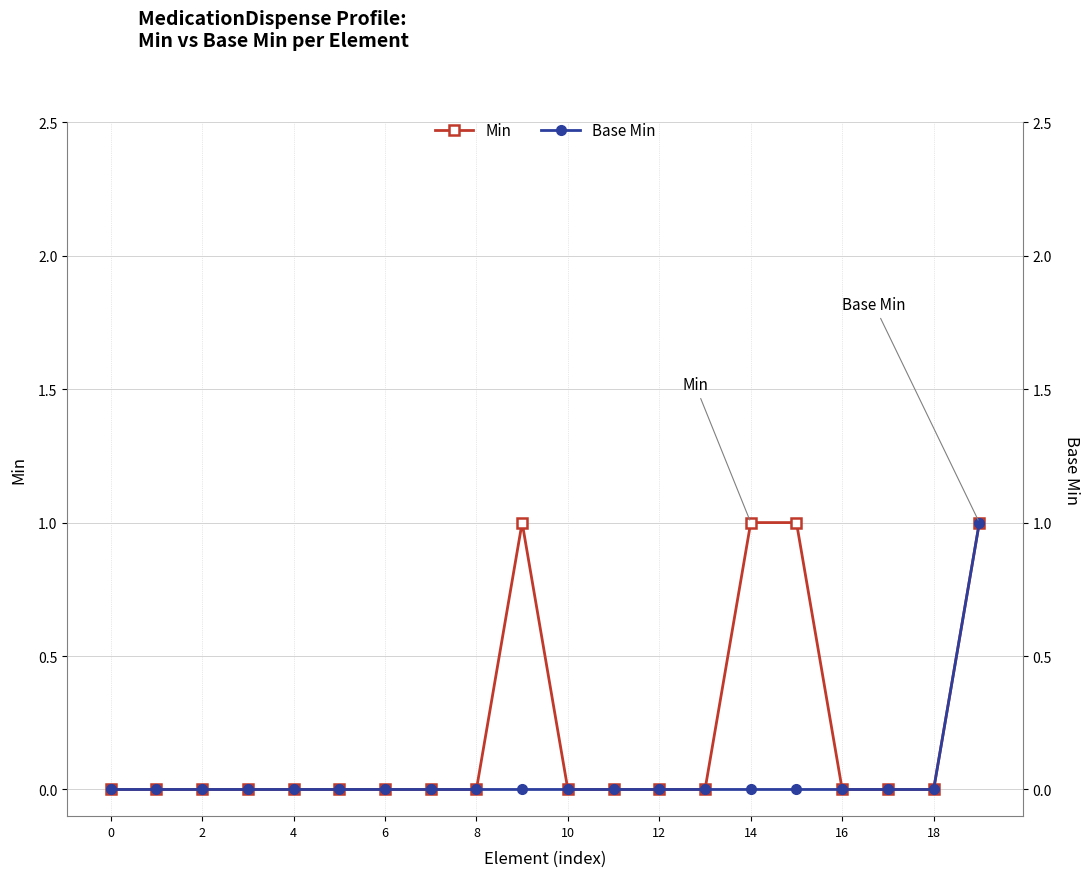

True or false: Min has a value of -1 at 6.

False